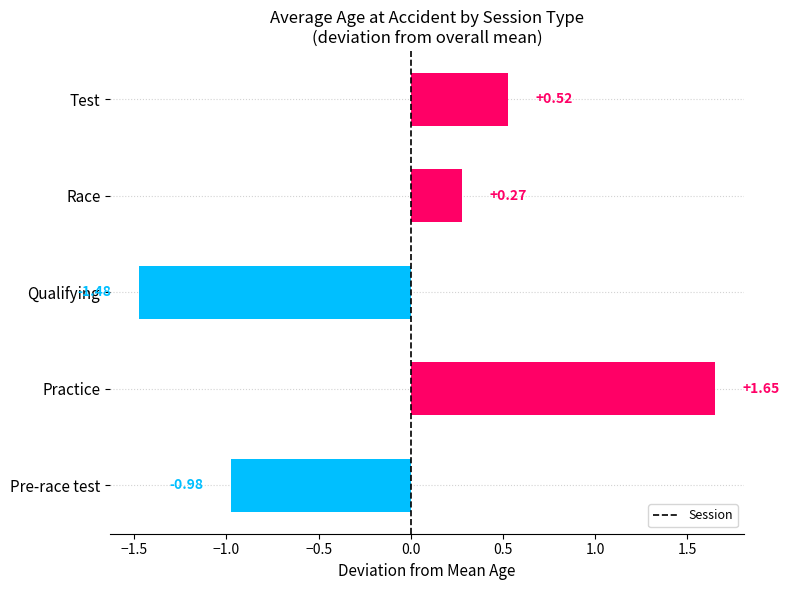

How many values are above zero?

3